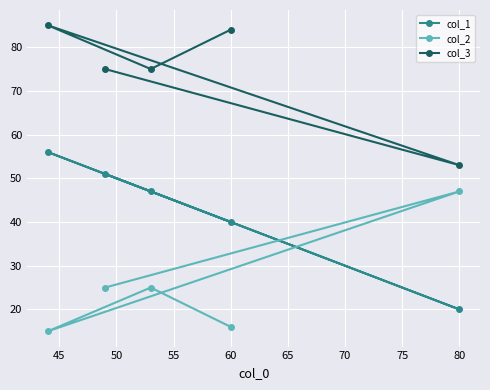

What is the average value of the col_2 series?

26